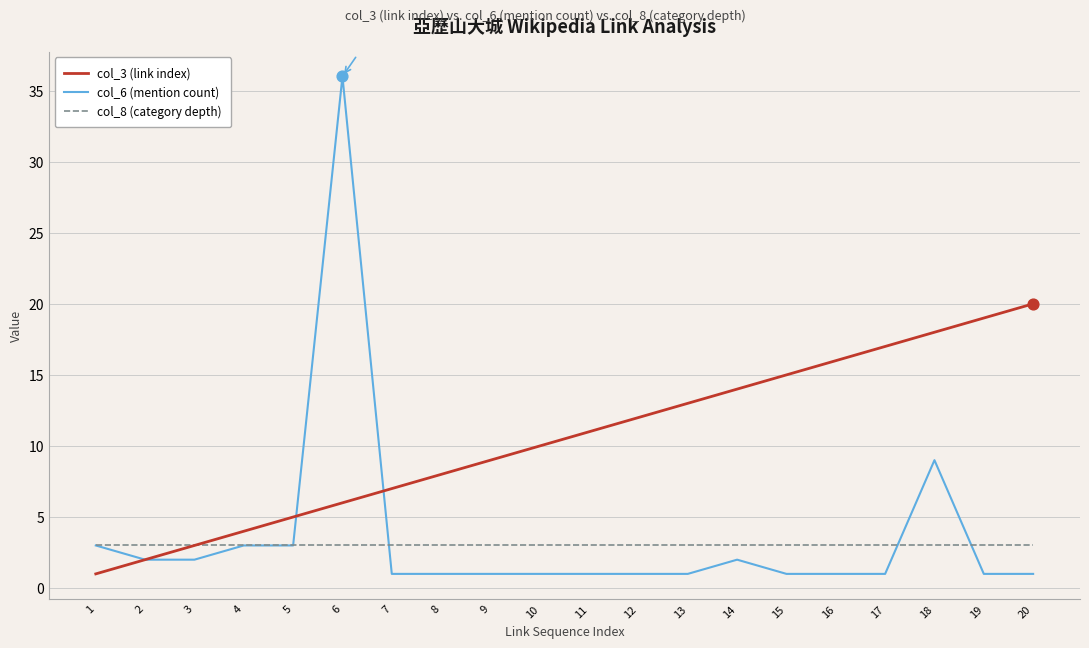

What are all the series names shown in the legend?

col_3 (link index), col_6 (mention count), col_8 (category depth)